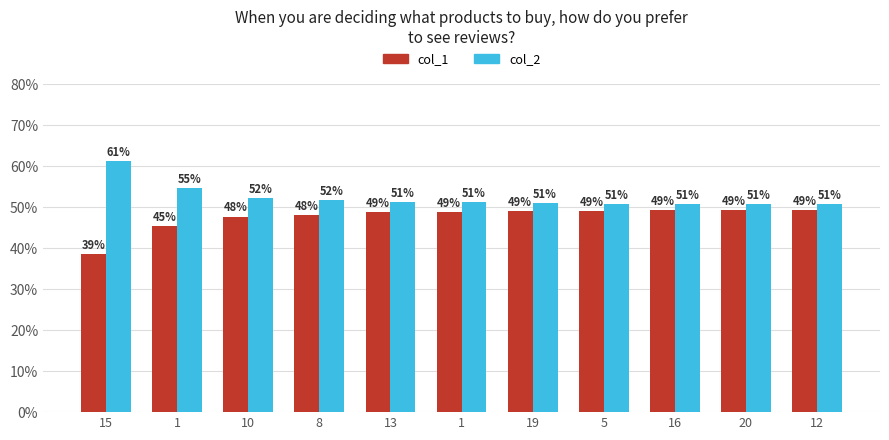

How many values in the col_2 series are below 51?

4